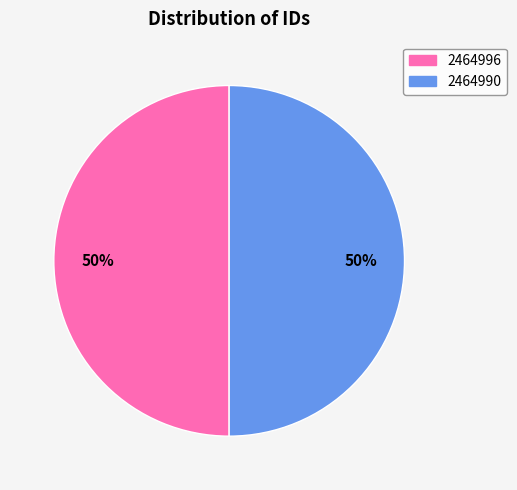

Count the number of slices in the pie.

2